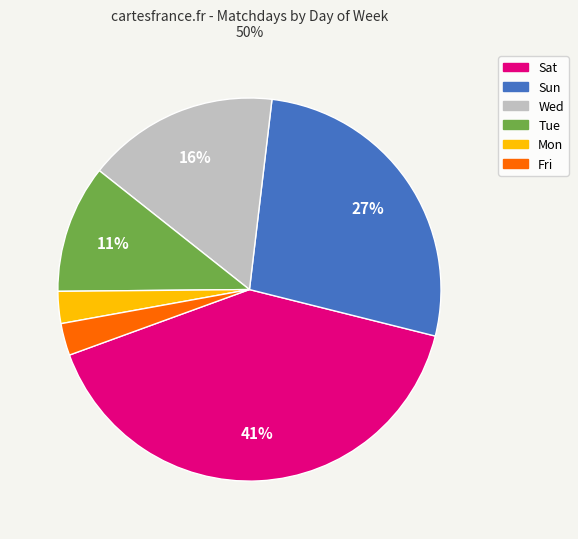

To the nearest percent, what is the average slice percentage?

17%